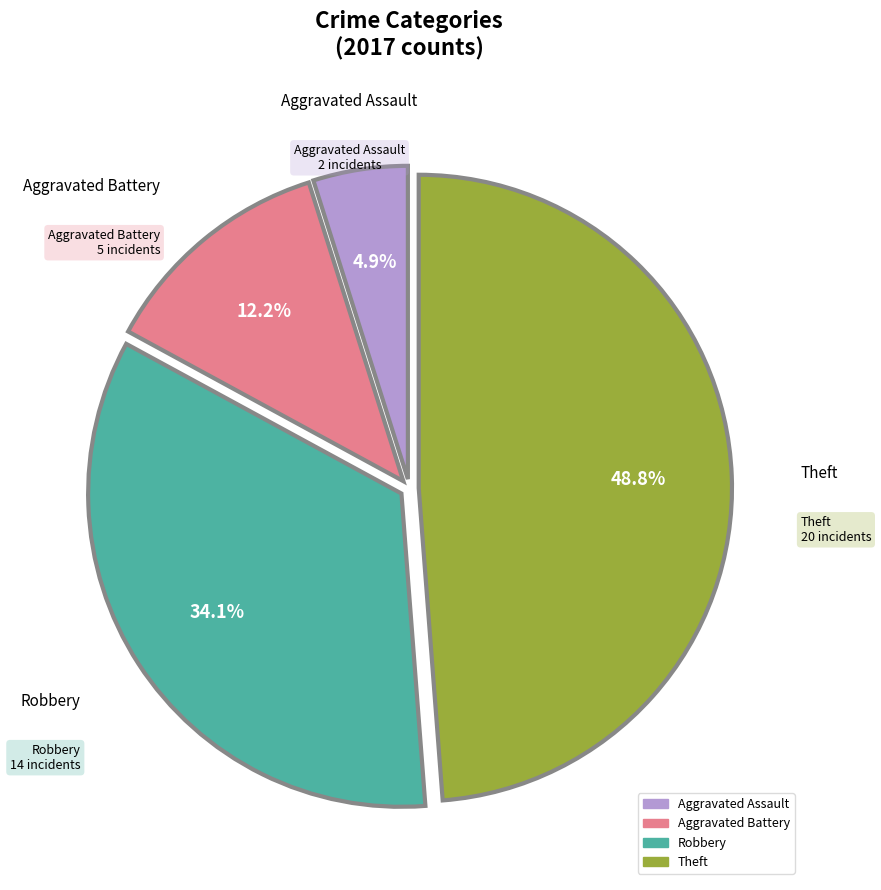

Which category has the biggest portion of the pie?

Theft